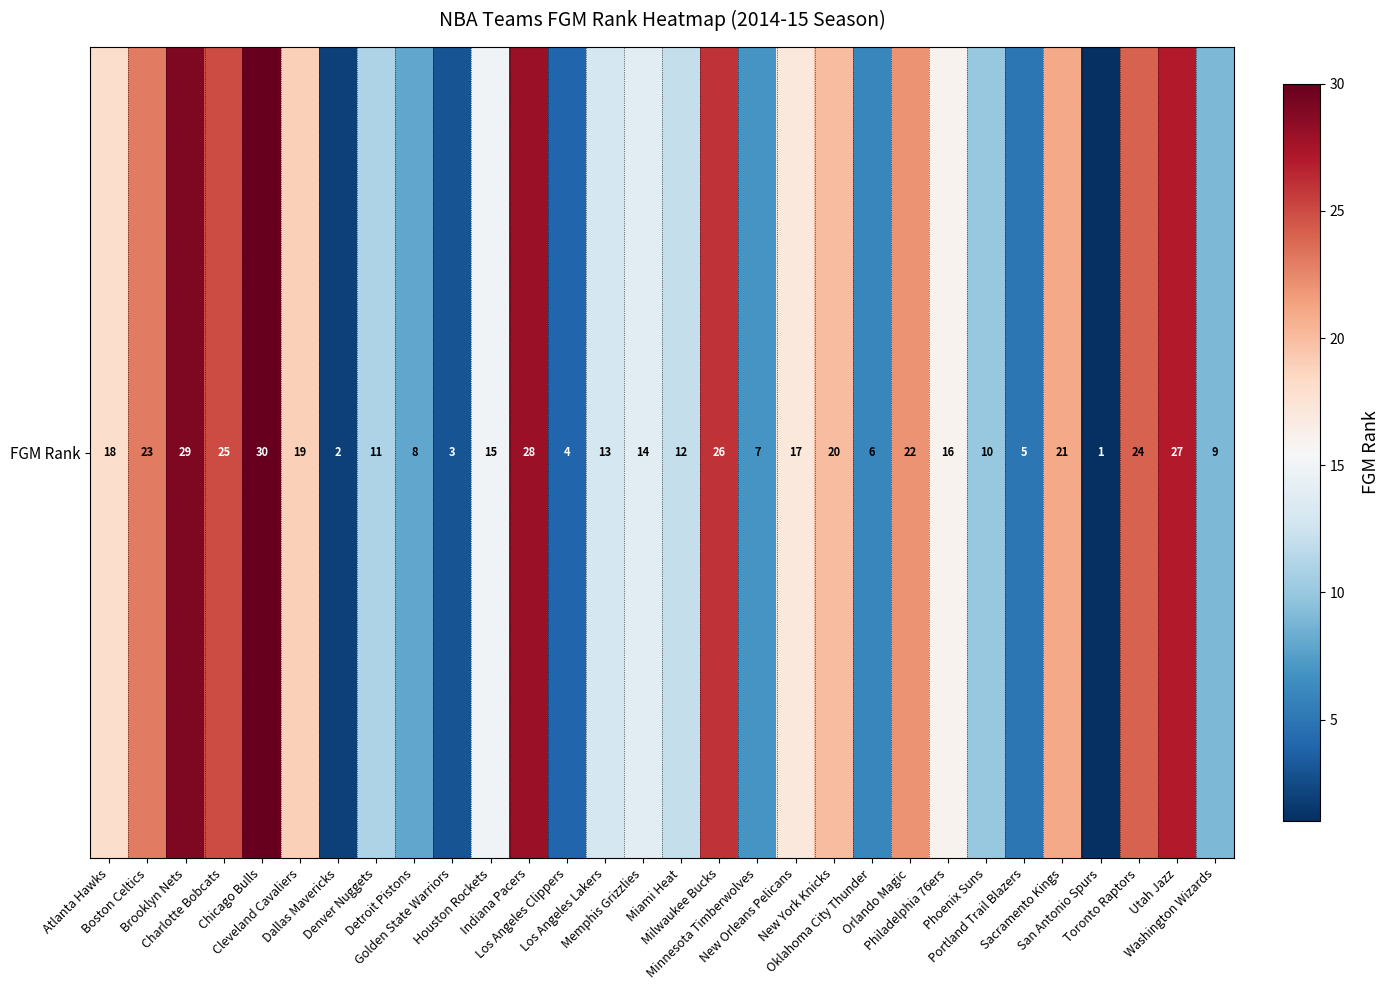

Reading right to left, list all the values displayed in this chart.

Washington Wizards=9	Utah Jazz=27	Toronto Raptors=24	San Antonio Spurs=1	Sacramento Kings=21	Portland Trail Blazers=5	Phoenix Suns=10	Philadelphia 76ers=16	Orlando Magic=22	Oklahoma City Thunder=6	New York Knicks=20	New Orleans Pelicans=17	Minnesota Timberwolves=7	Milwaukee Bucks=26	Miami Heat=12	Memphis Grizzlies=14	Los Angeles Lakers=13	Los Angeles Clippers=4	Indiana Pacers=28	Houston Rockets=15	Golden State Warriors=3	Detroit Pistons=8	Denver Nuggets=11	Dallas Mavericks=2	Cleveland Cavaliers=19	Chicago Bulls=30	Charlotte Bobcats=25	Brooklyn Nets=29	Boston Celtics=23	Atlanta Hawks=18